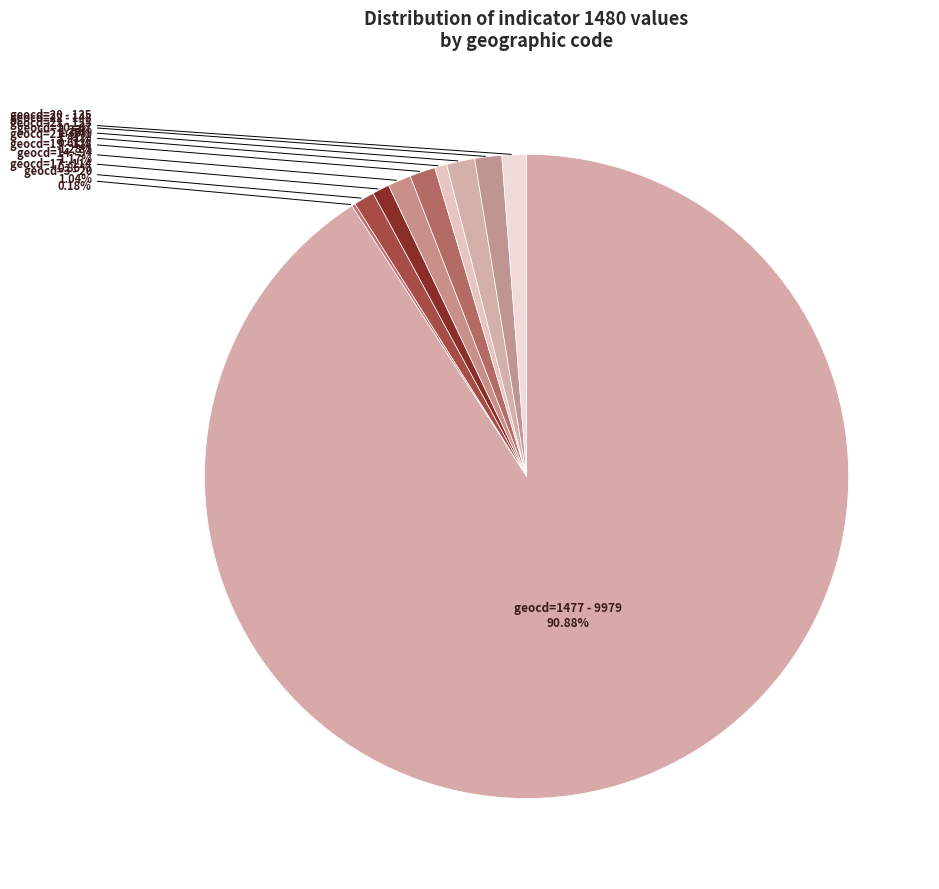

Rank the categories by value from lowest to highest.

geocd=3, geocd=10, geocd=14, geocd=17, geocd=19, geocd=20, geocd=21, geocd=22, geocd=23, geocd=1477